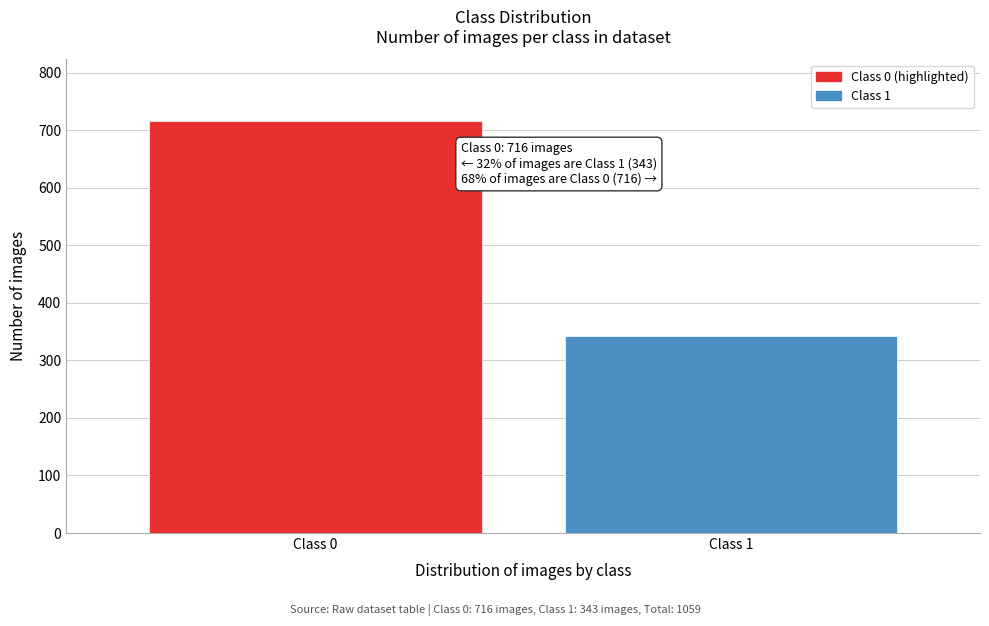

Reading left to right, what are all the values shown in this chart?

Class 0=716	Class 1=343